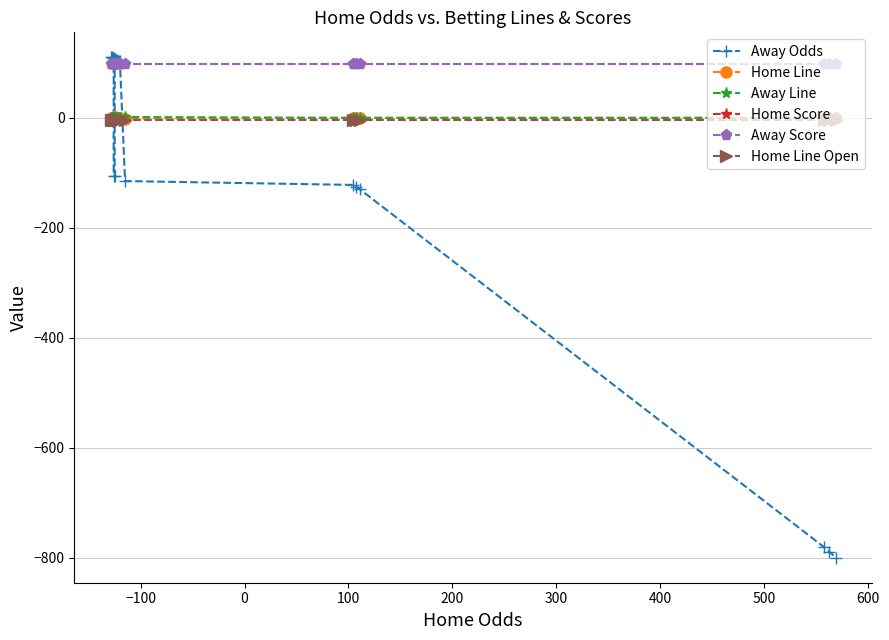

How many distinct data groups are displayed?

6